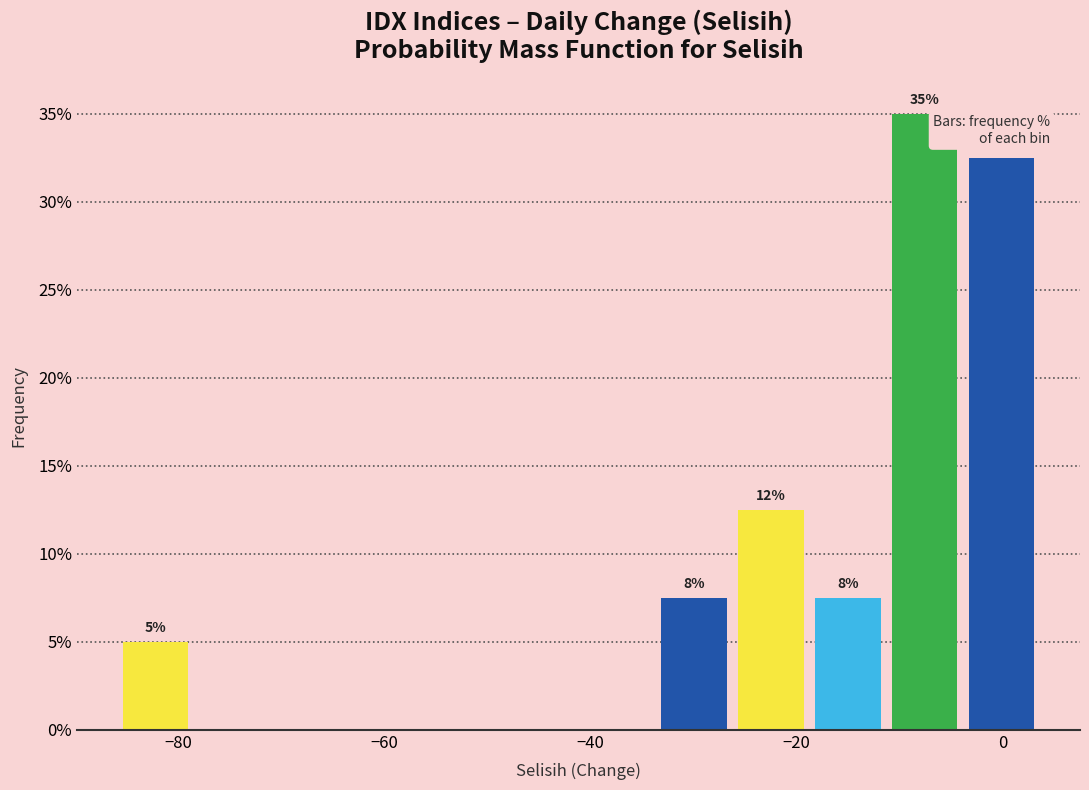

Read against the x-axis, roughly where is the centre of the tallest bar?

-8